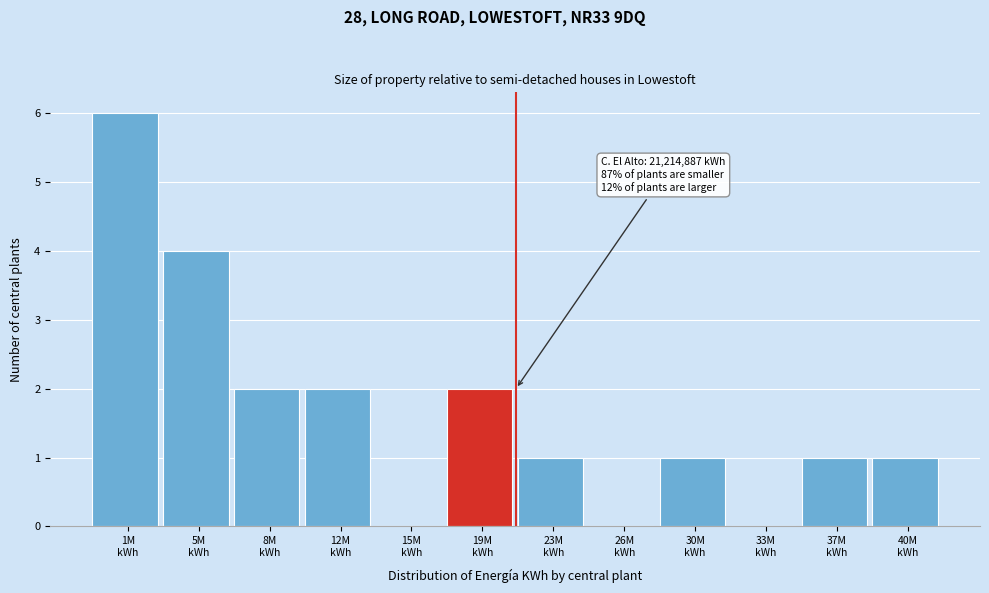

What is the maximum value shown in the chart?

6